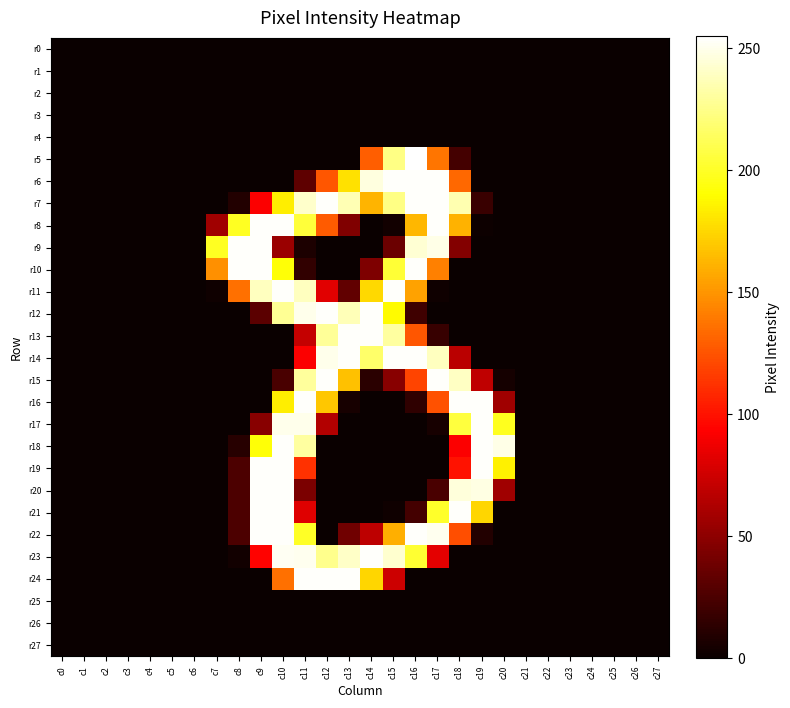

Which series has the largest total across all categories?

r7